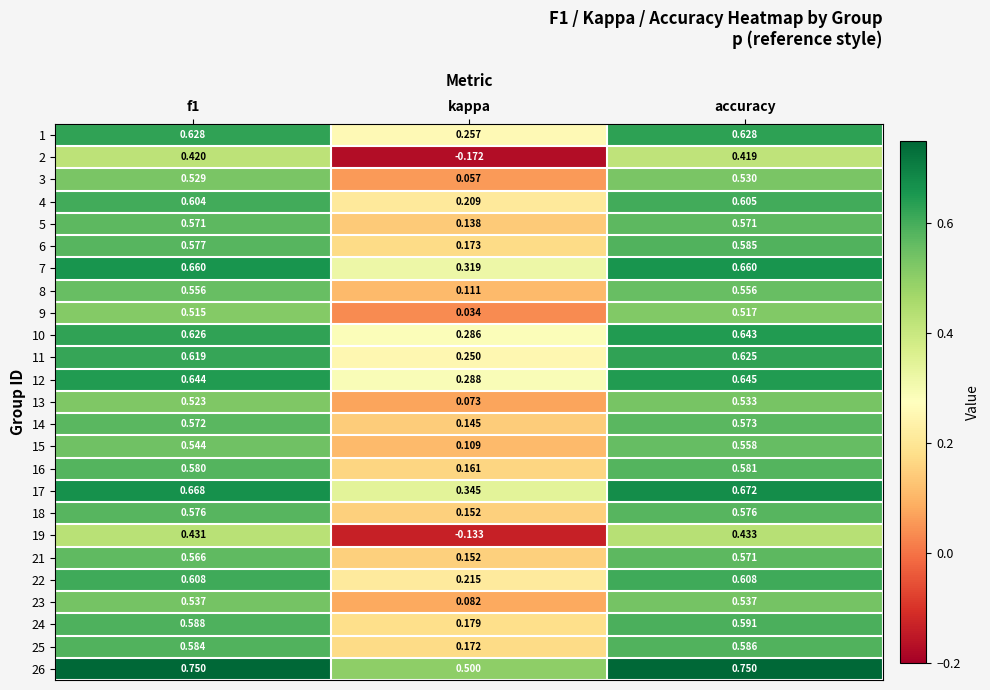

At how many categories does at least one series exceed 0?

3